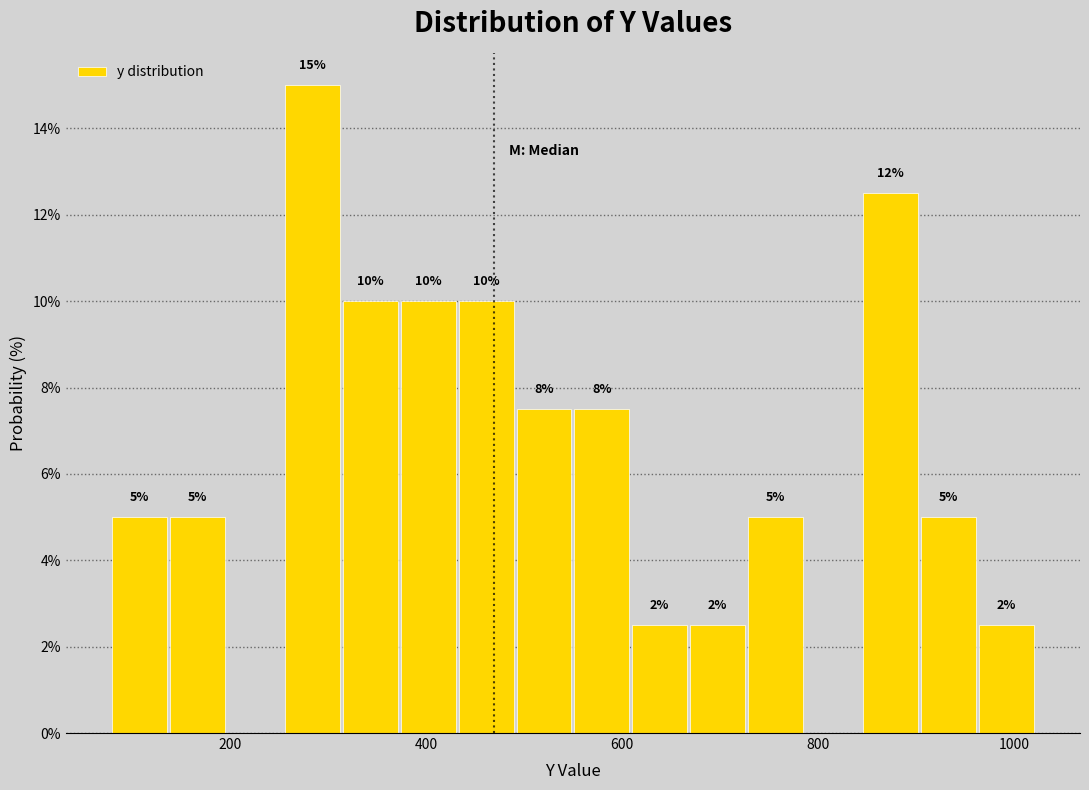

Read against the x-axis, roughly where is the centre of the tallest bar?

280